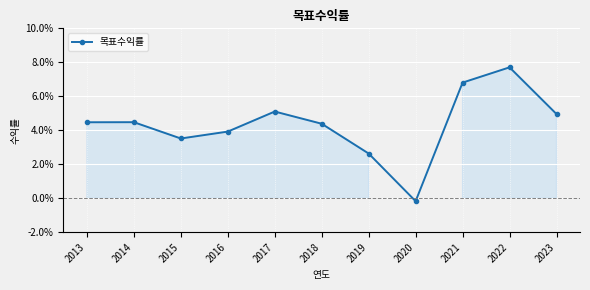

Is this an area chart (filled region under the line)?

Yes